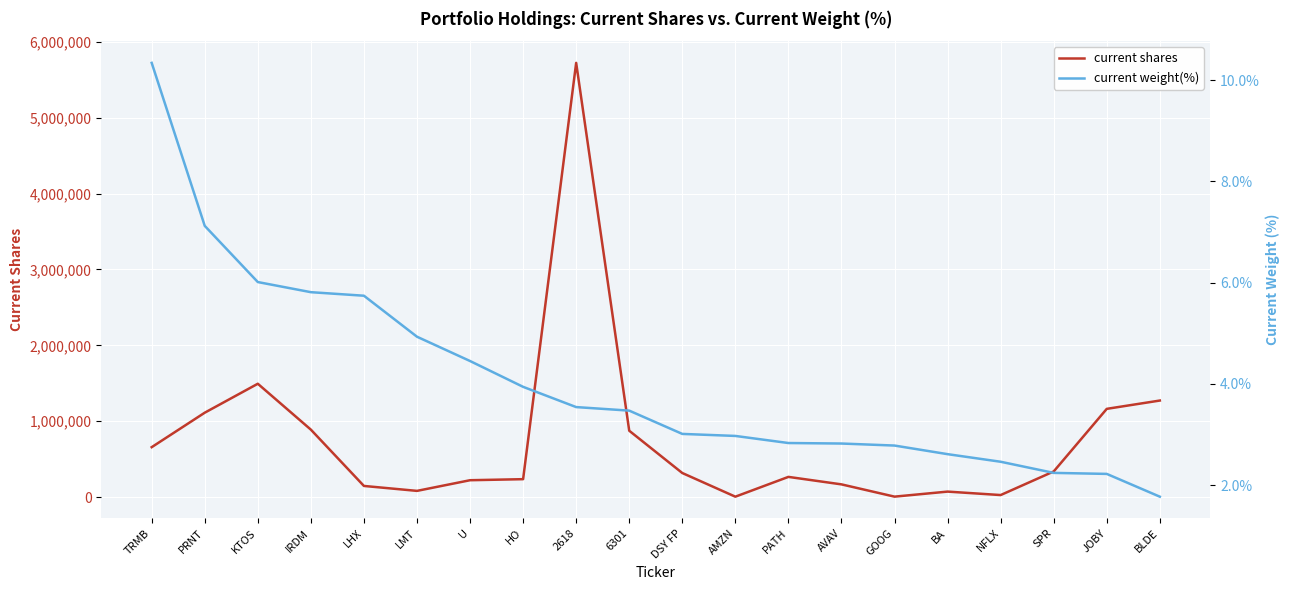

What is the label of the 8th point from the left?

HO